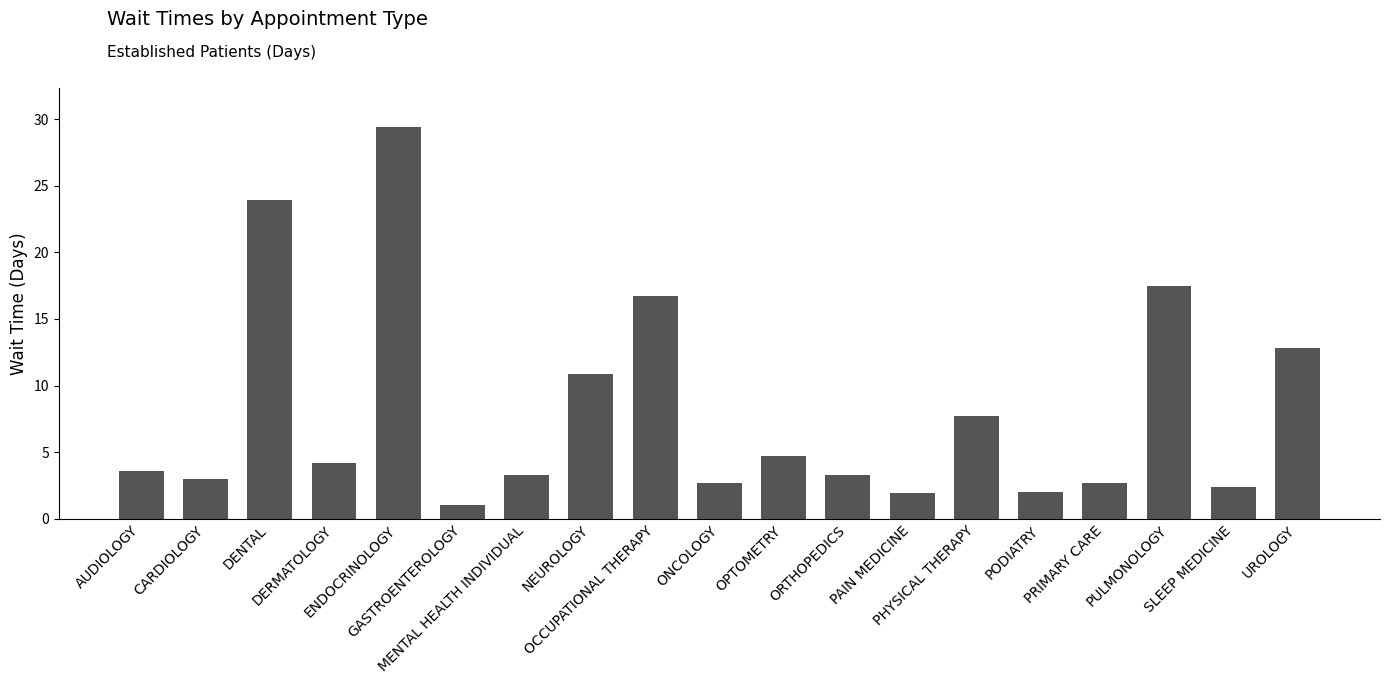

True or false: the data shows 5.1 at AUDIOLOGY.

False